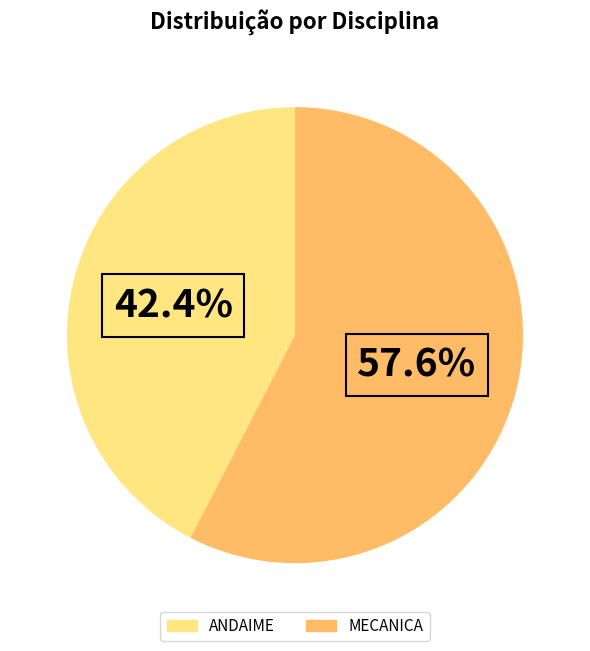

What percentage is the ANDAIME slice, to the nearest percent?

42%